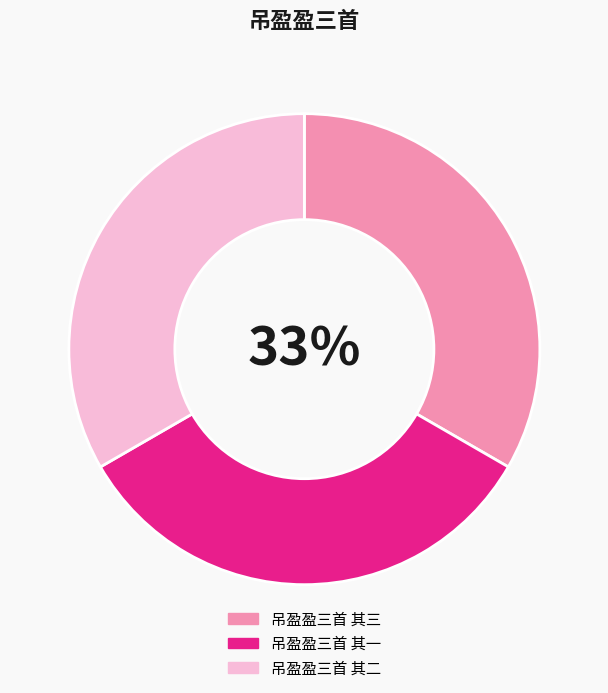

Do 吊盈盈三首 其二 and 吊盈盈三首 其一 together represent more than half of the pie?

Yes